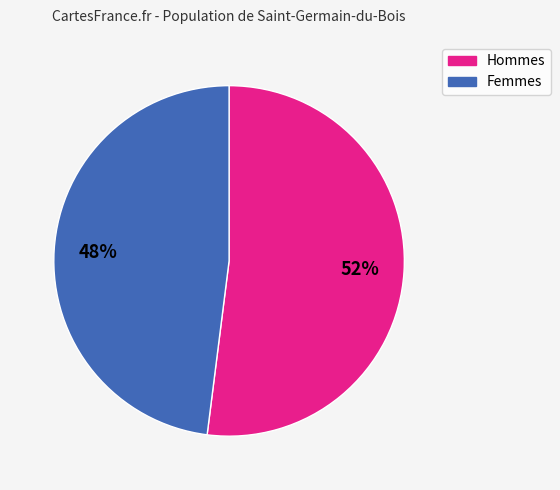

To the nearest percent, what is the average slice percentage?

50%